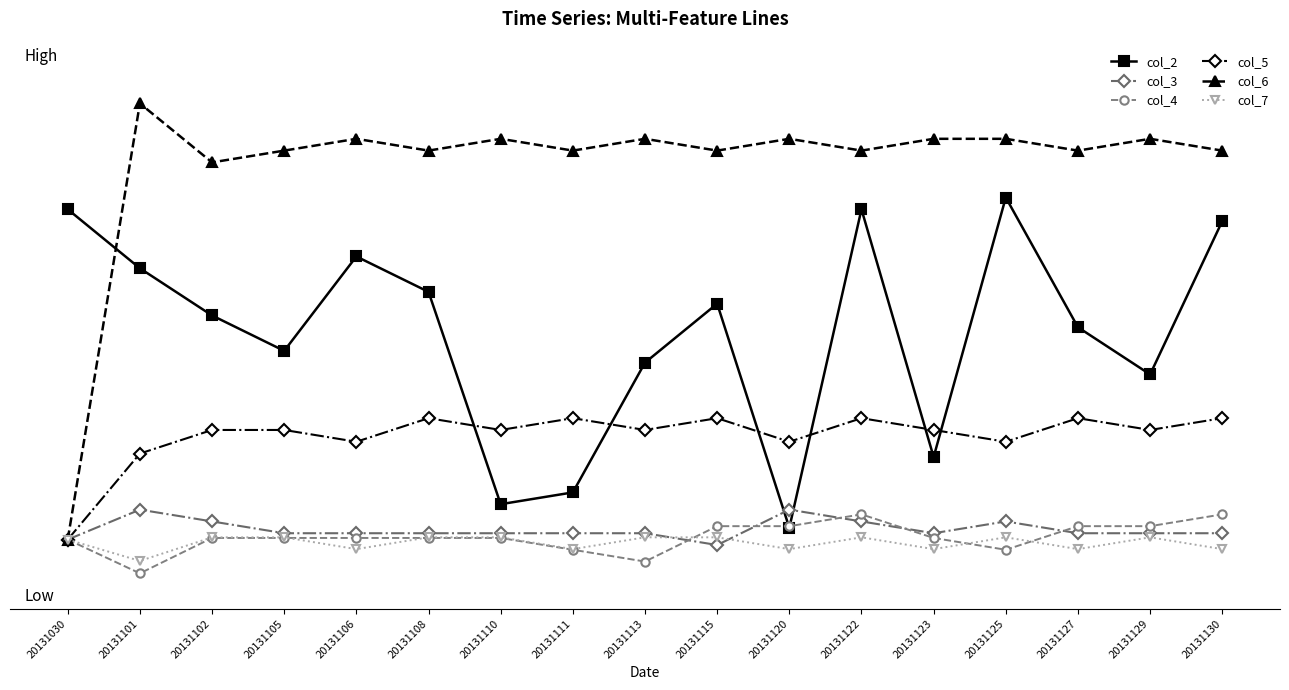

Rank the categories by col_3 value from lowest to highest.

20131115, 20131030, 20131105, 20131106, 20131108, 20131110, 20131111, 20131113, 20131123, 20131127, 20131129, 20131130, 20131102, 20131122, 20131125, 20131101, 20131120